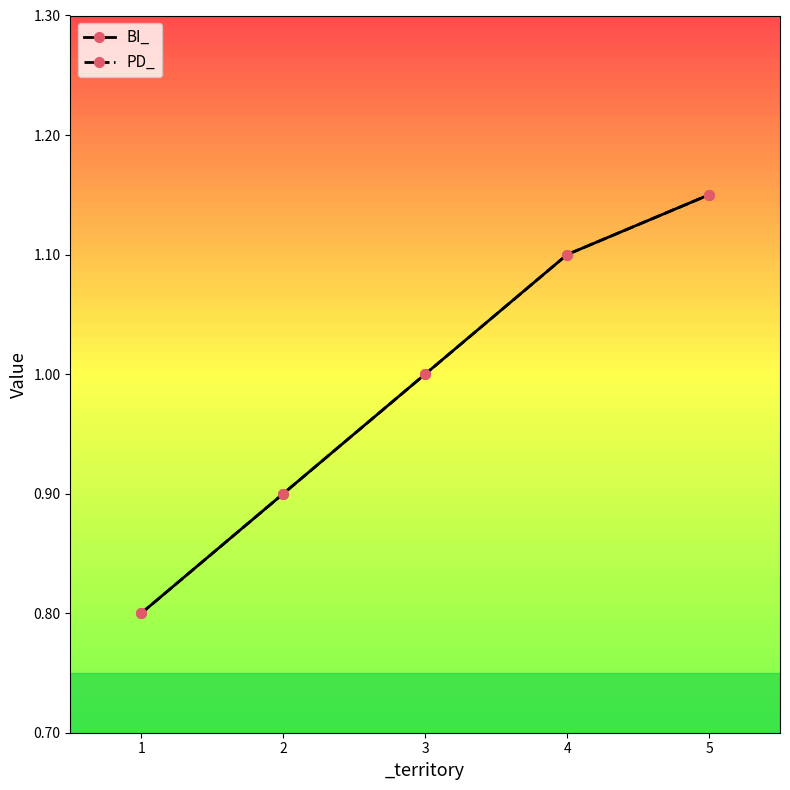

Does the chart have visible grid lines?

No